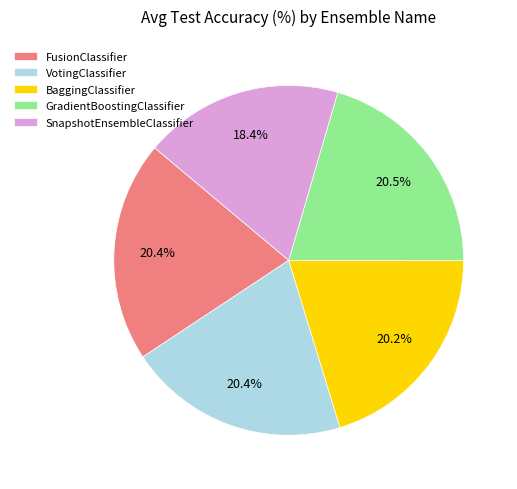

To the nearest percent, what portion does VotingClassifier represent?

20%